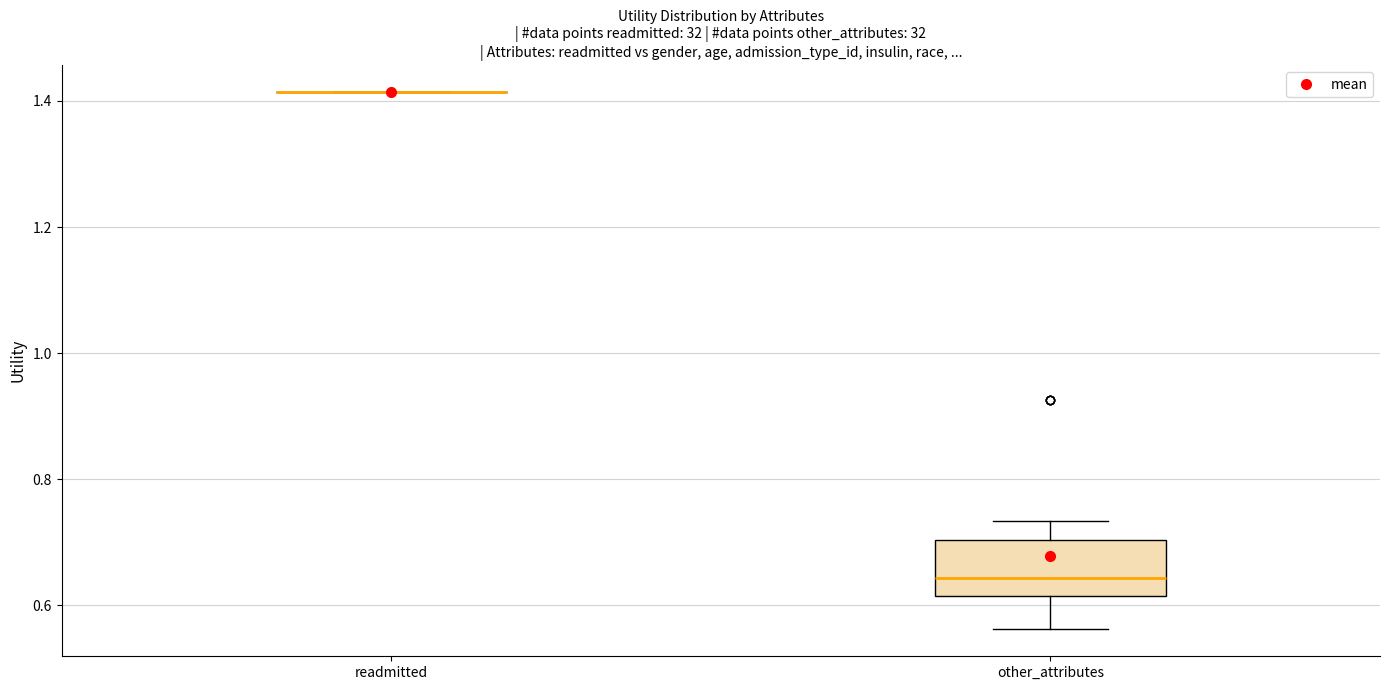

Which box is the tallest, from its lower edge to its upper edge?

other_attributes